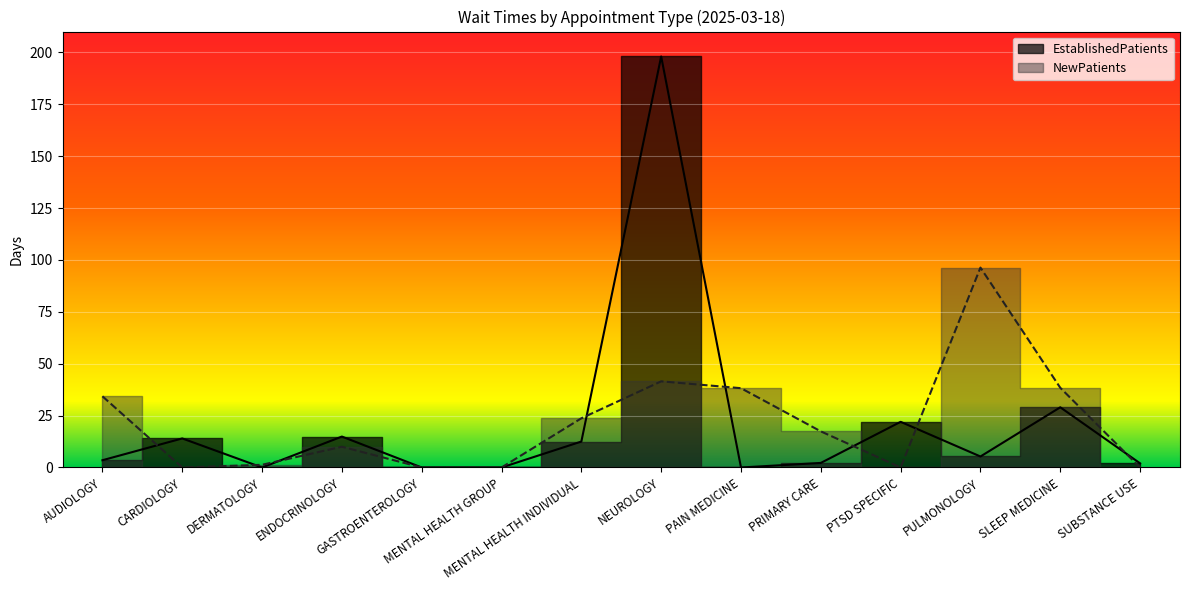

How many lines are shown in the chart?

2